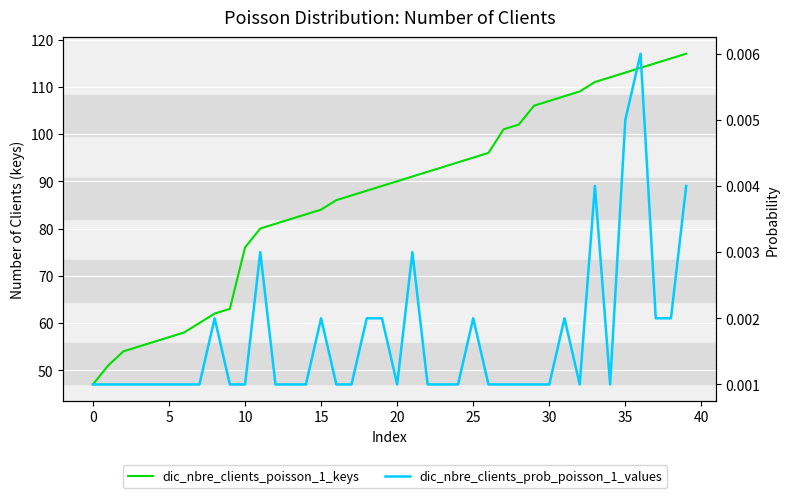

True or false: dic_nbre_clients_poisson_1_keys and dic_nbre_clients_prob_poisson_1_values cross at least once.

False